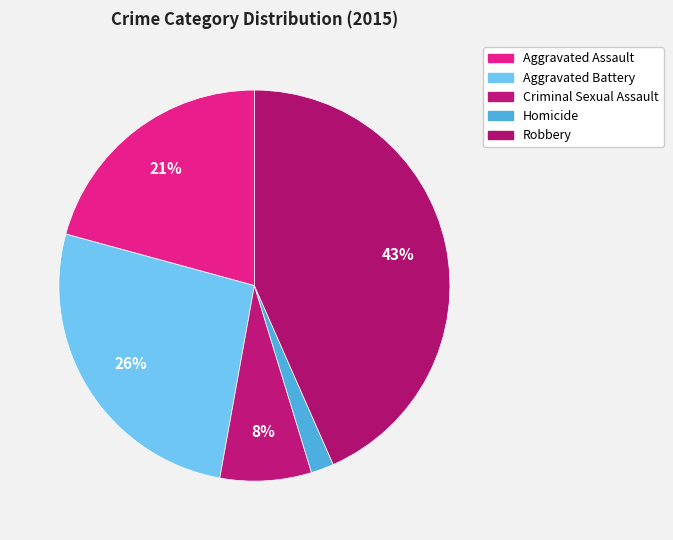

Approximately how many times larger is the value at Criminal Sexual Assault compared to Homicide?

4.0